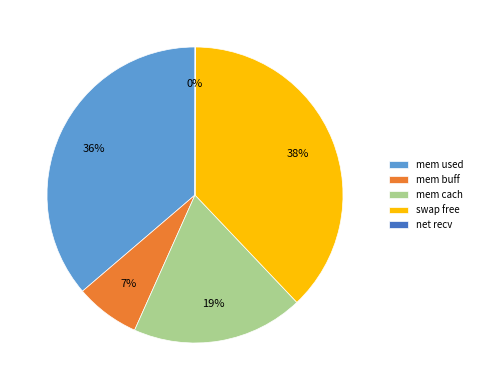

Combined, do mem cach and swap free account for over 50%?

Yes